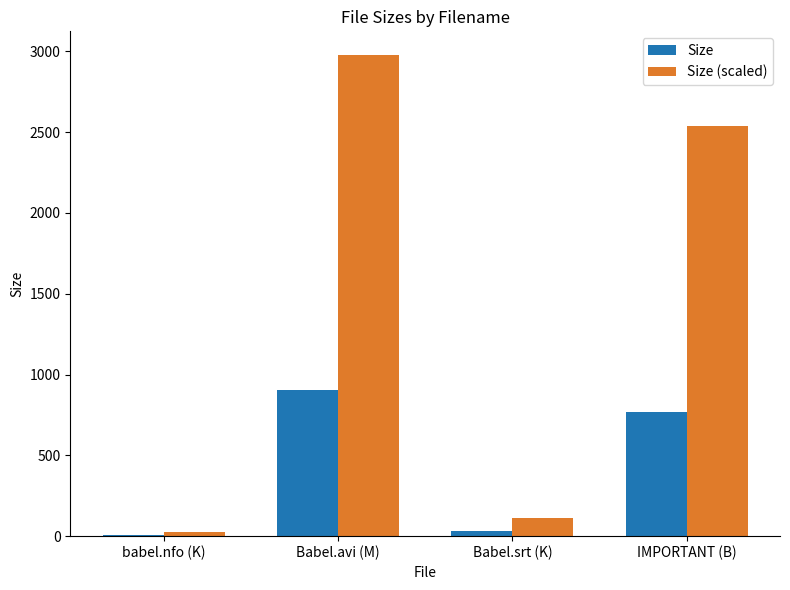

What is the greatest value displayed?

2974.3